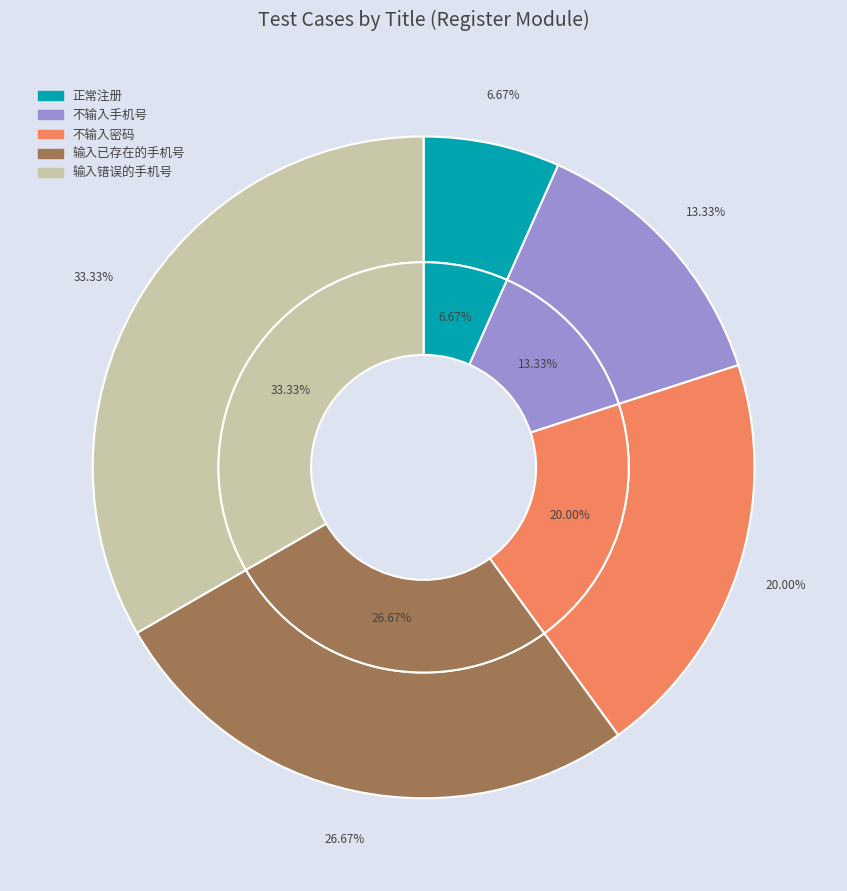

To the nearest percent, what portion does 不输入手机号 represent?

13%